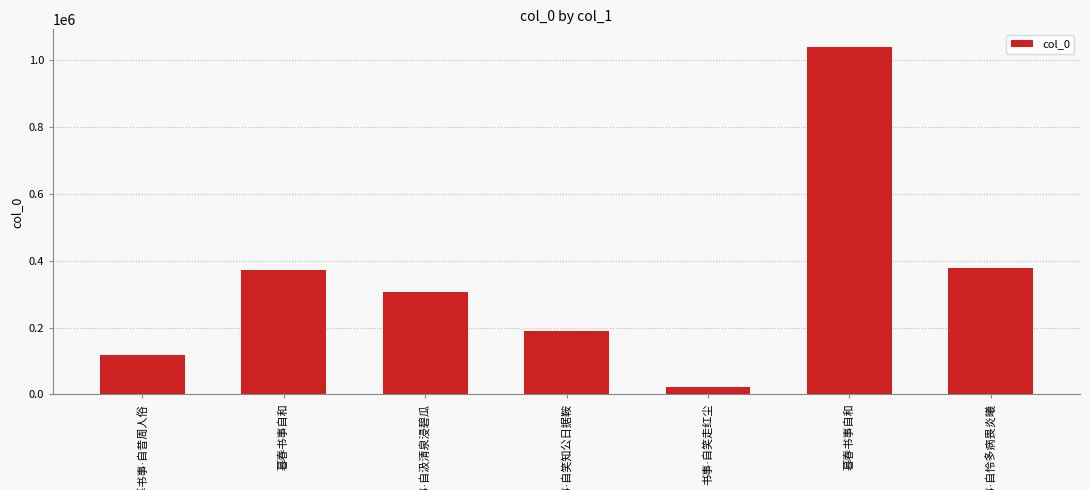

How many distinct data groups are displayed?

1